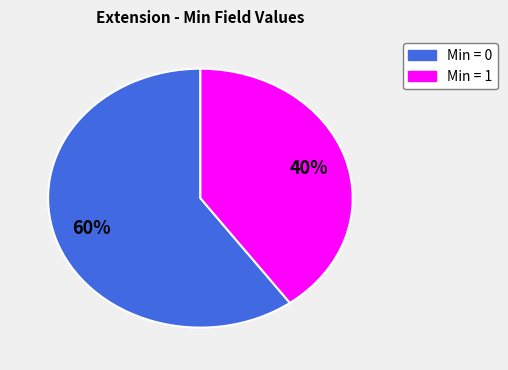

How many segments does this pie chart have?

2